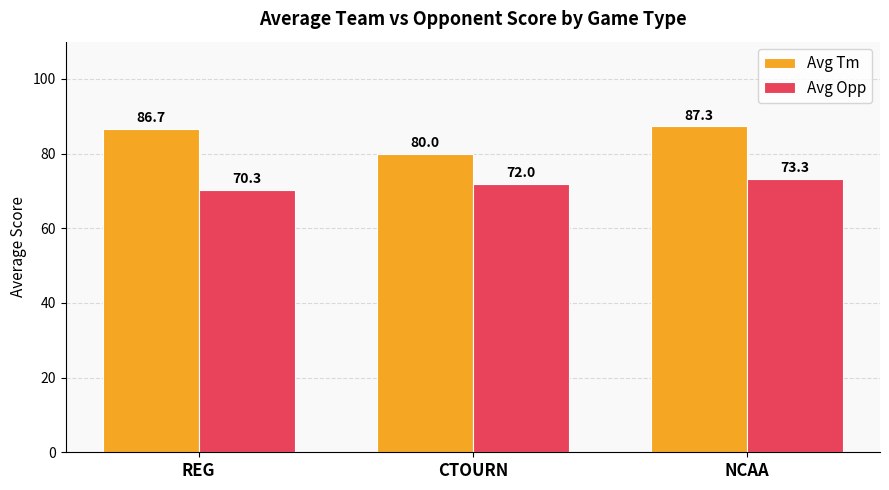

What is the value of the Avg Tm bar at the 3rd from the left?

87.3